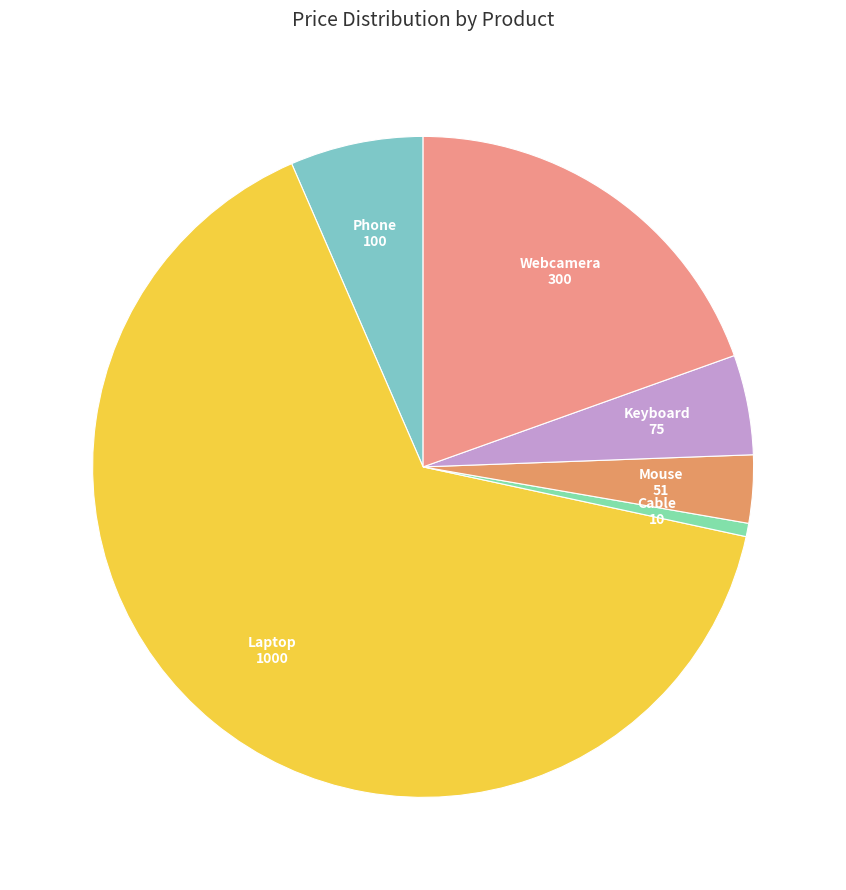

Combined, do Keyboard and Mouse account for over 50%?

No